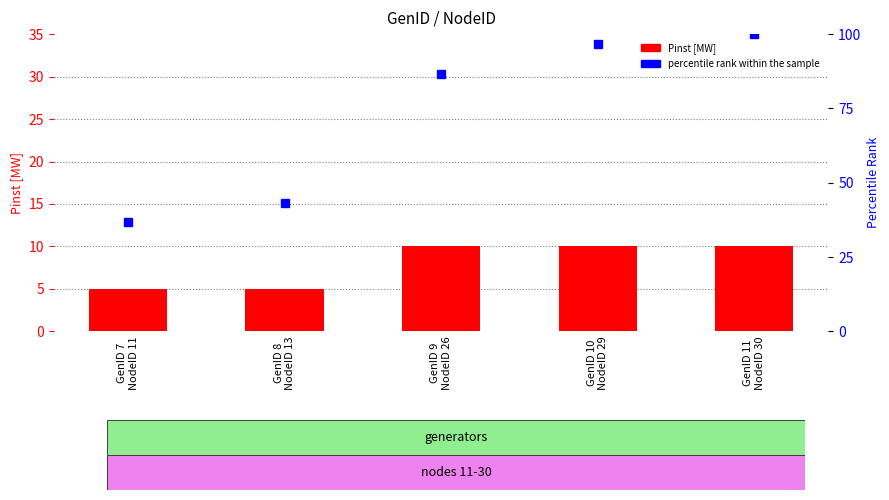

Which series has the widest spread of values?

percentile rank within the sample